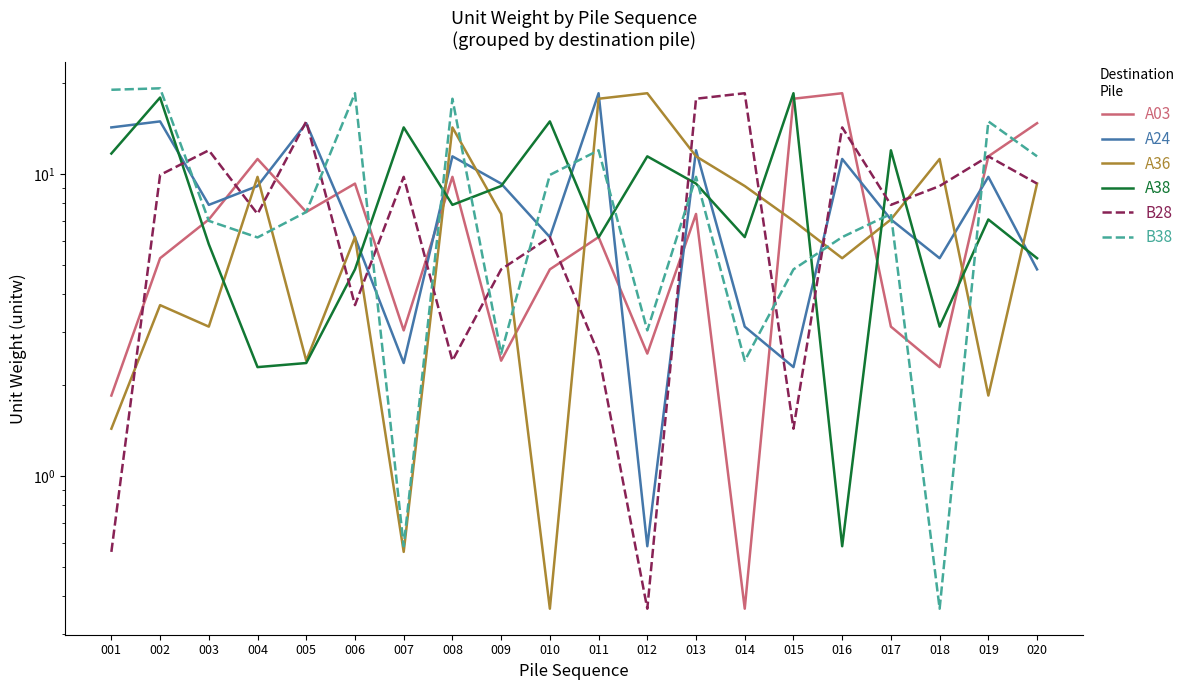

Where is the first local minimum for B28?

004